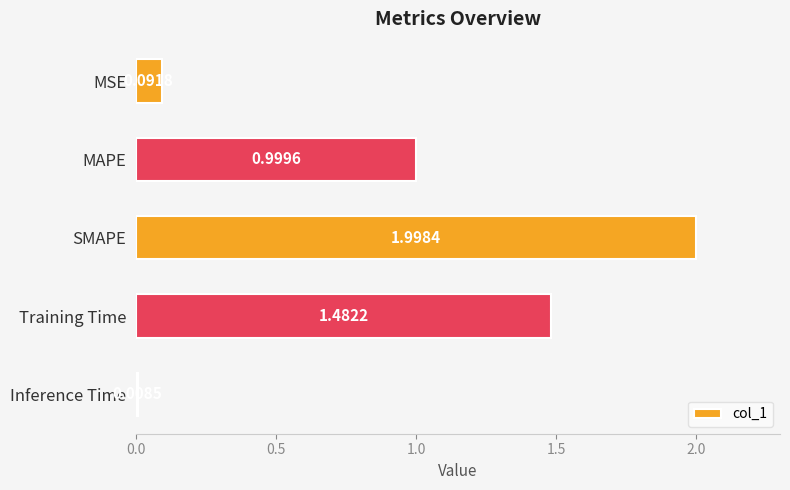

How many bars are there in total?

5